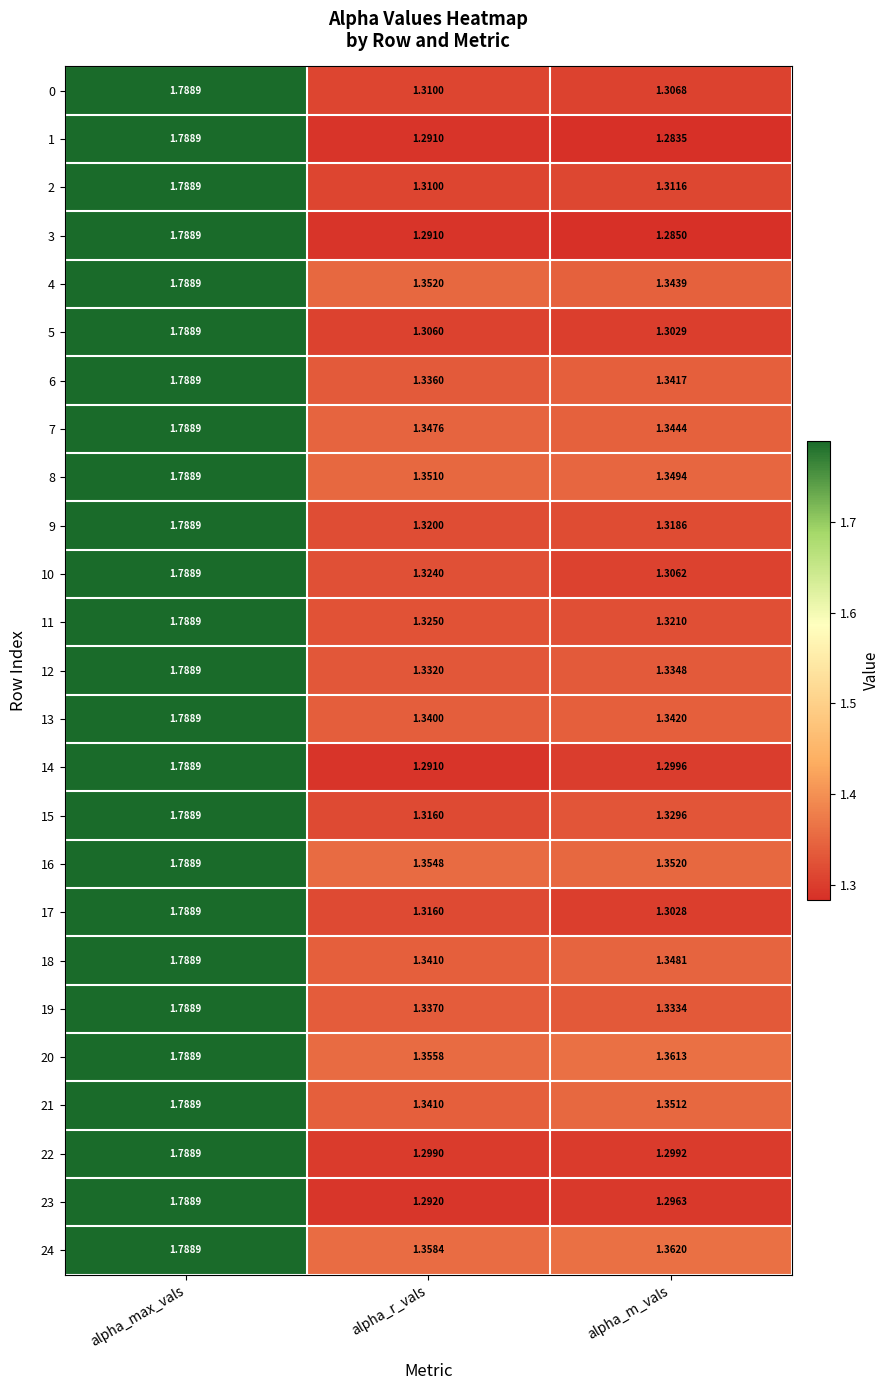

At which label is 0 closest to 1?

alpha_m_vals